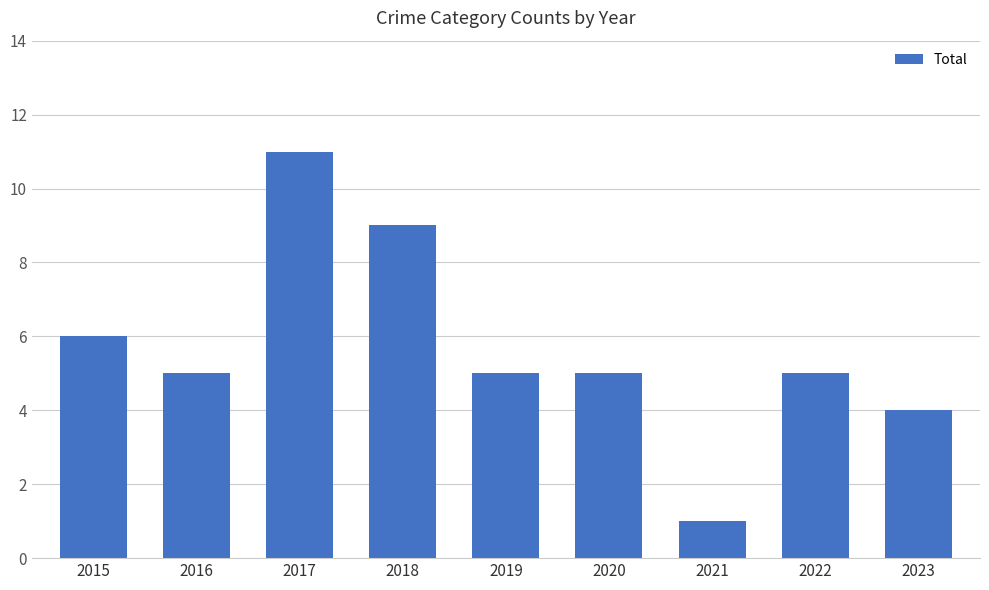

True or false: the data shows 17 at 2017.

False